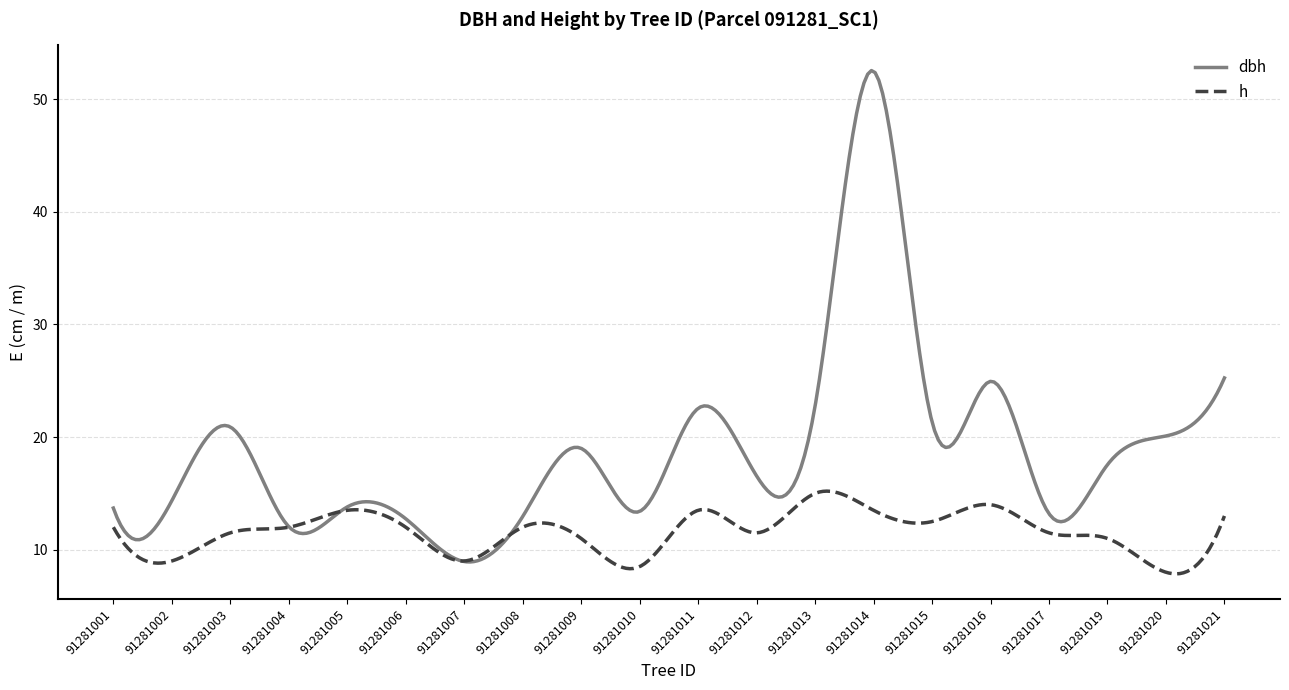

What is the sum of all dbh values?

5636.2